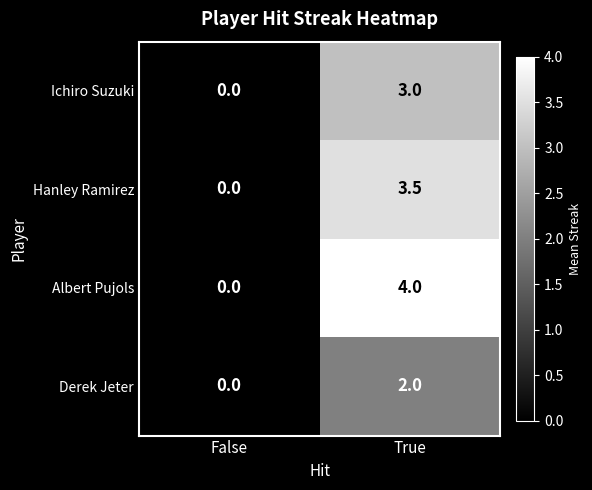

Reading left to right, list all the values displayed in this chart.

Ichiro Suzuki: 0.0	3.0
Hanley Ramirez: 0.0	3.5
Albert Pujols: 0.0	4.0
Derek Jeter: 0.0	2.0